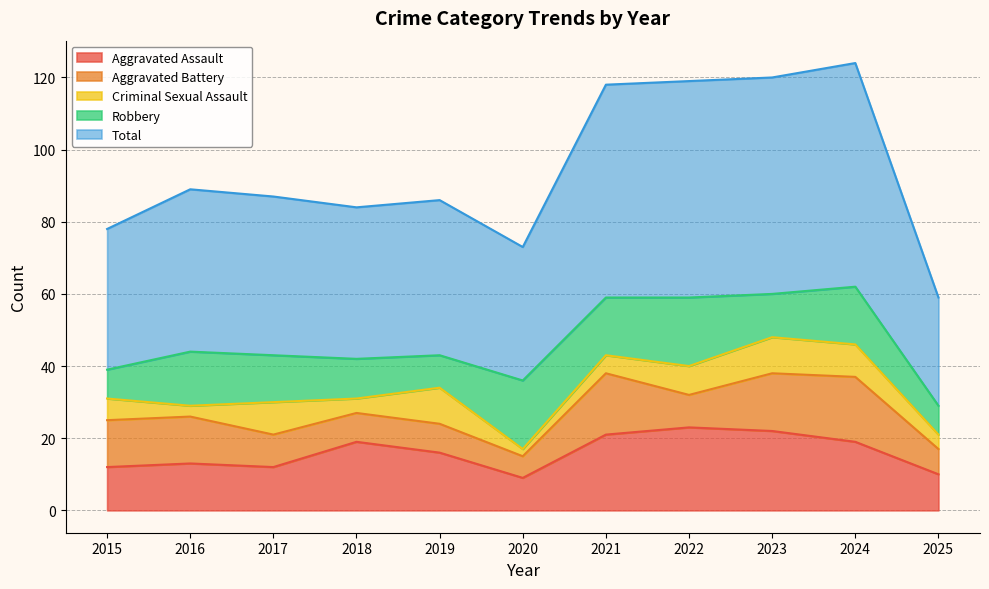

At which label does Robbery first exceed 13?

2016